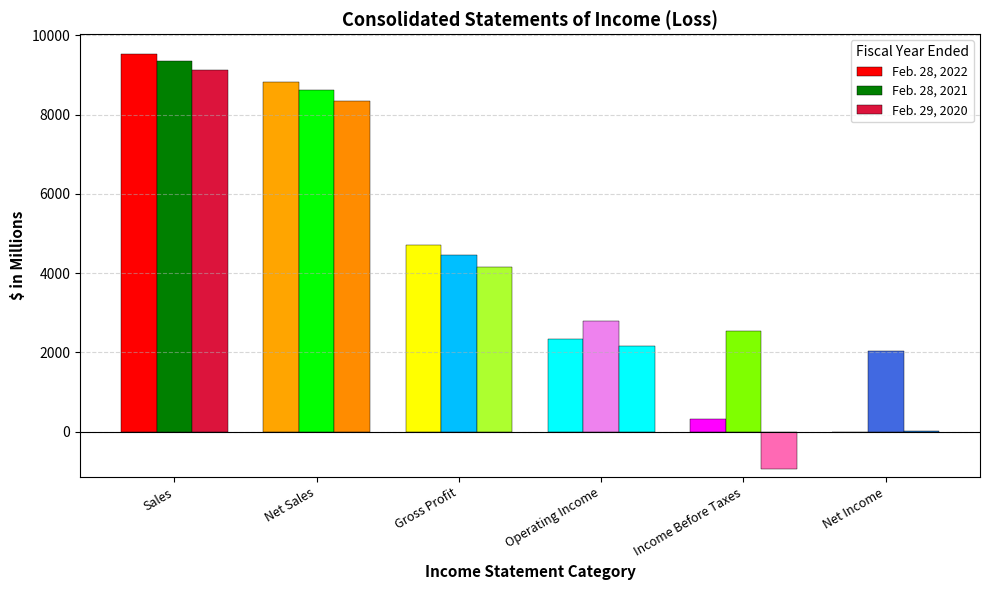

Count the number of categories in the chart.

6